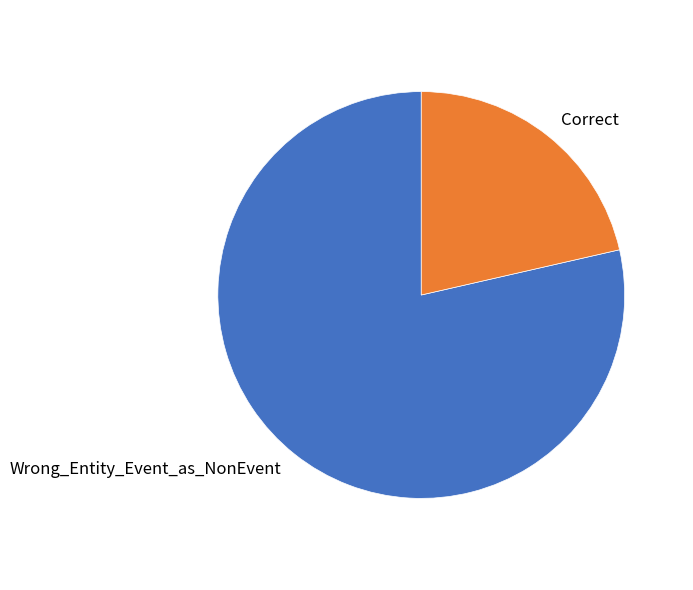

Combined, do Wrong_Entity_Event_as_NonEvent and Correct account for over 50%?

Yes